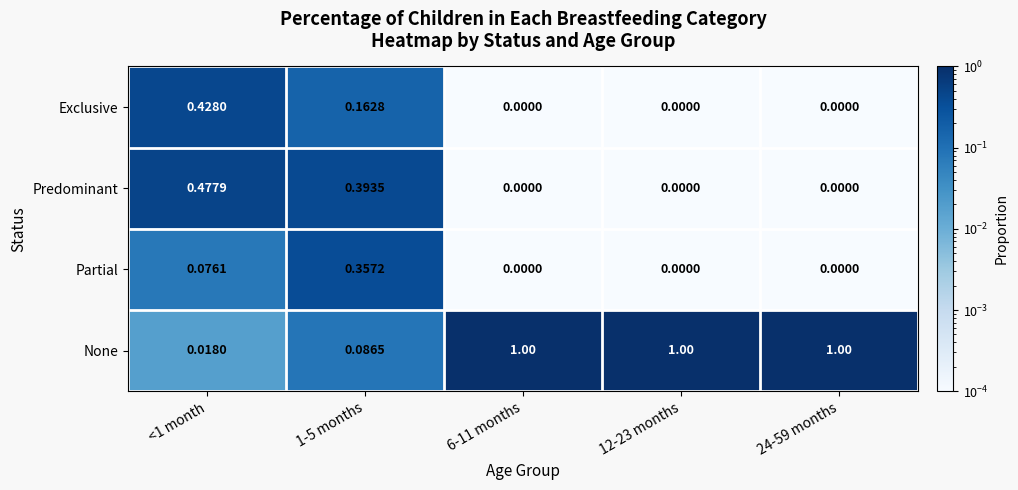

At how many categories does at least one series exceed 0?

5